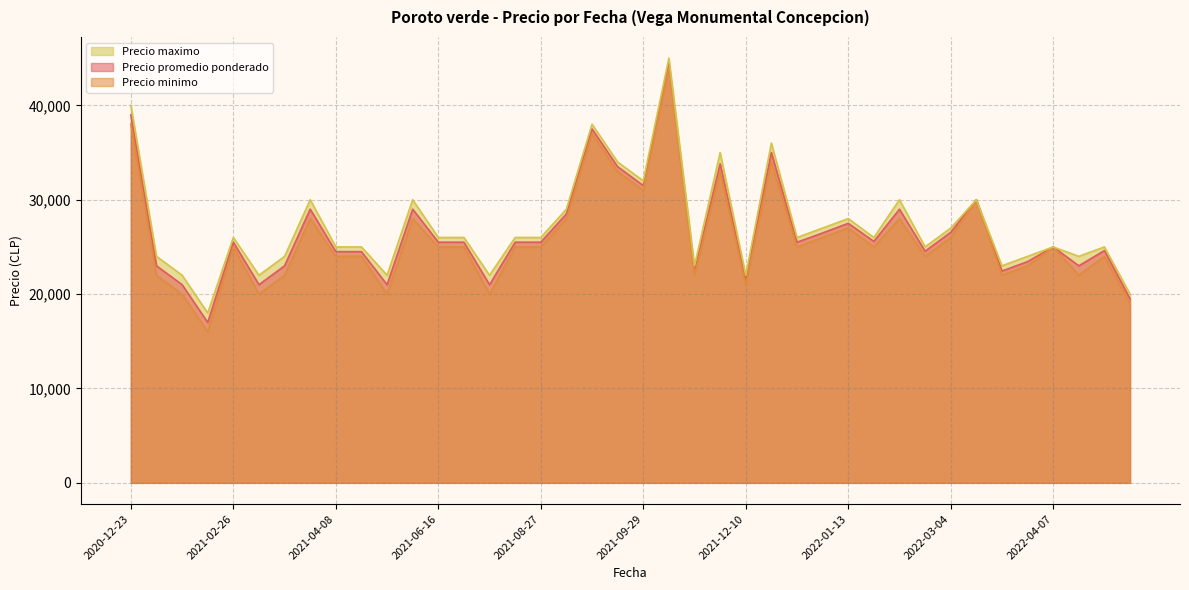

True or false: Precio minimo has a value of 10495 at 2021-05-26.

False